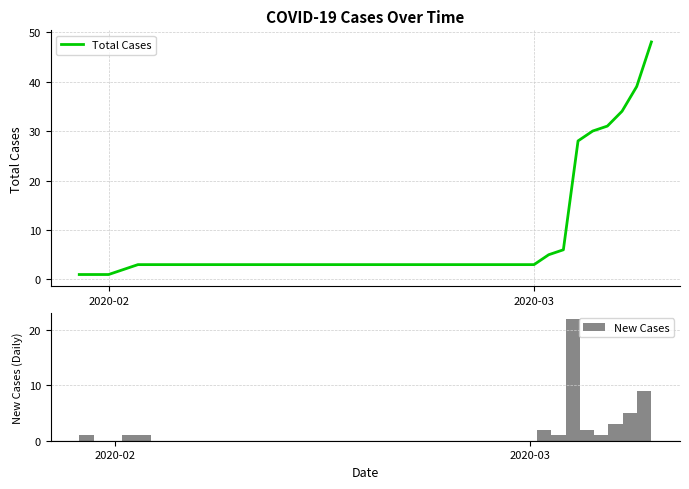

What is the sum of all New Cases values?

48